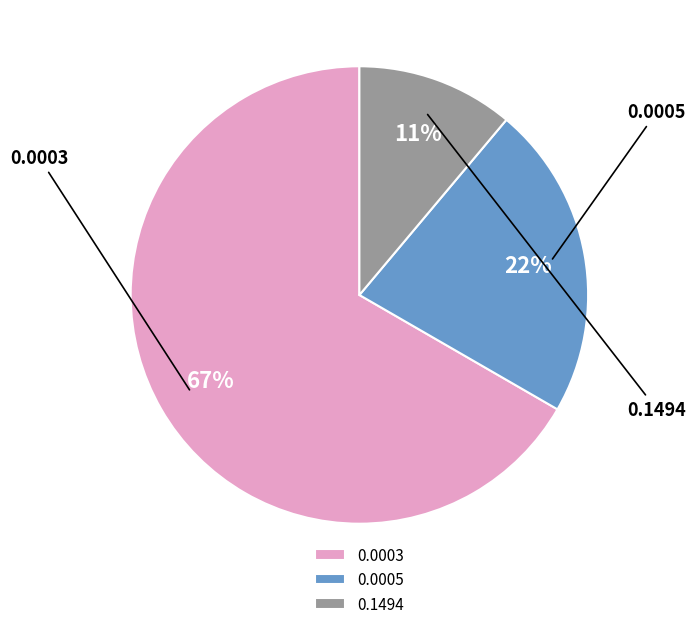

What is the change in value from 0.0003 to 0.1494?

-5